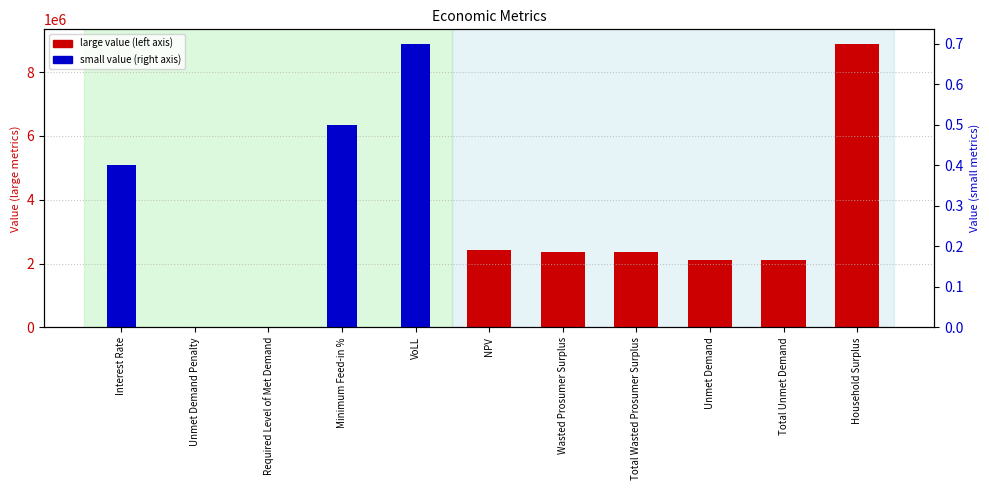

What is the approximate value at NPV?

2424869.2